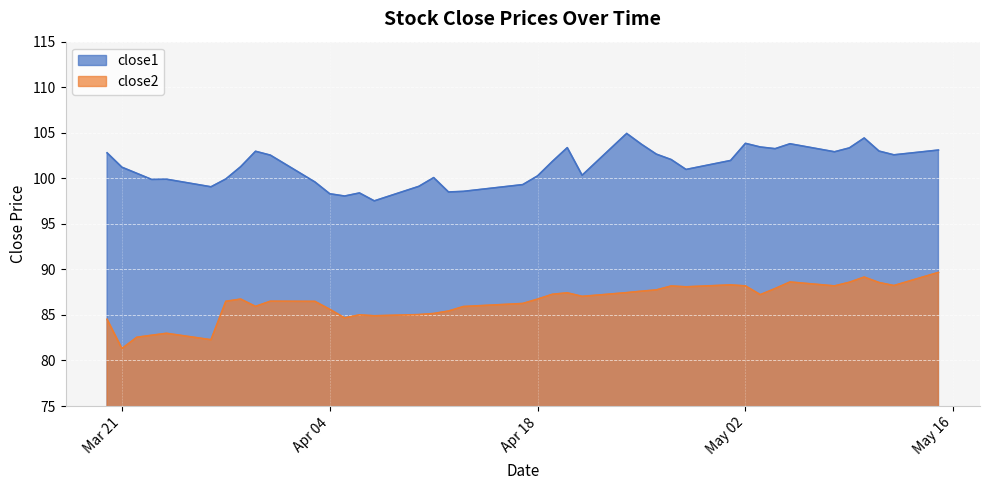

Which series has the widest spread of values?

close2